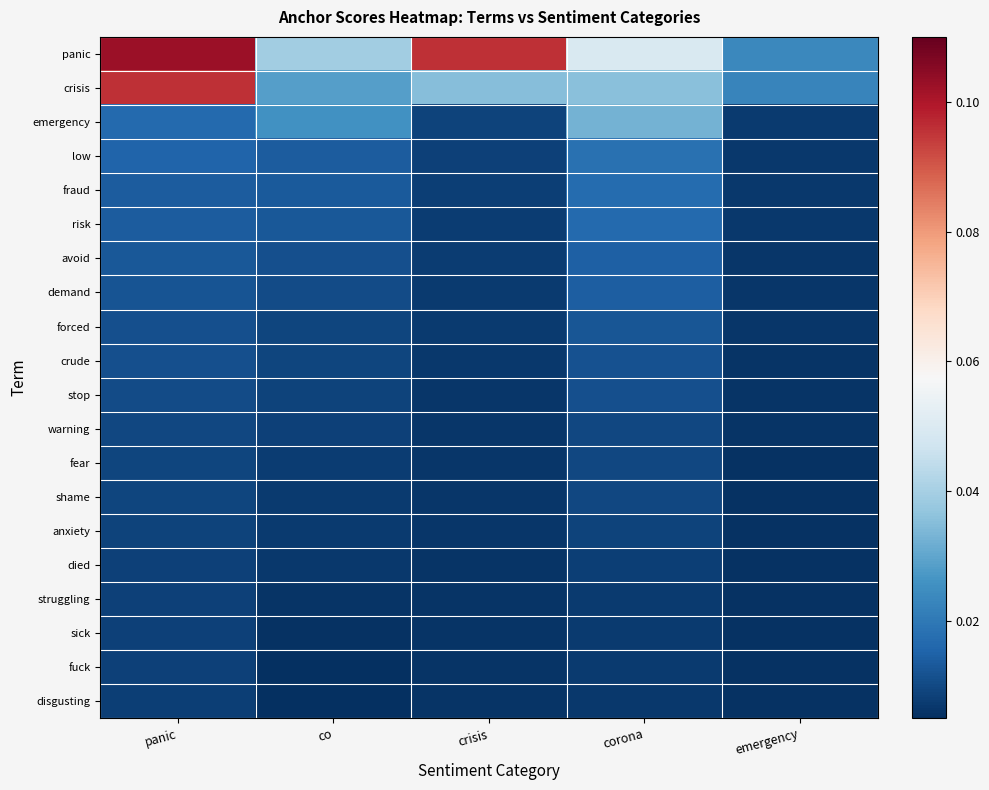

What is the total value across all series at panic?

0.4